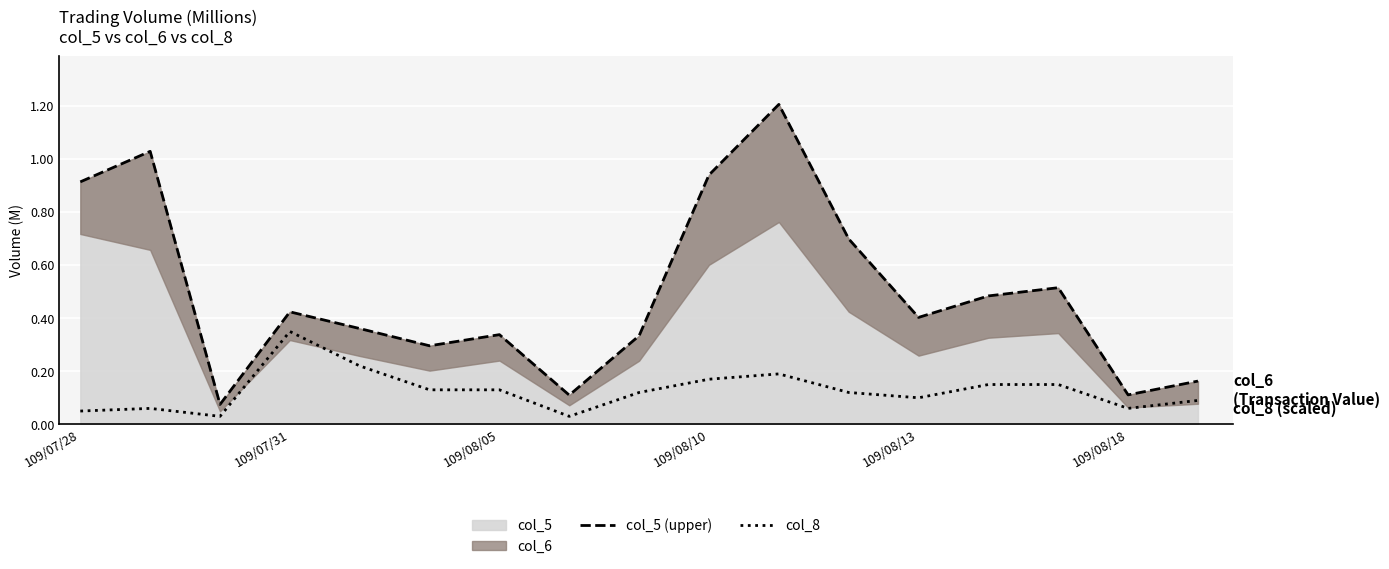

How many lines are shown in the chart?

2